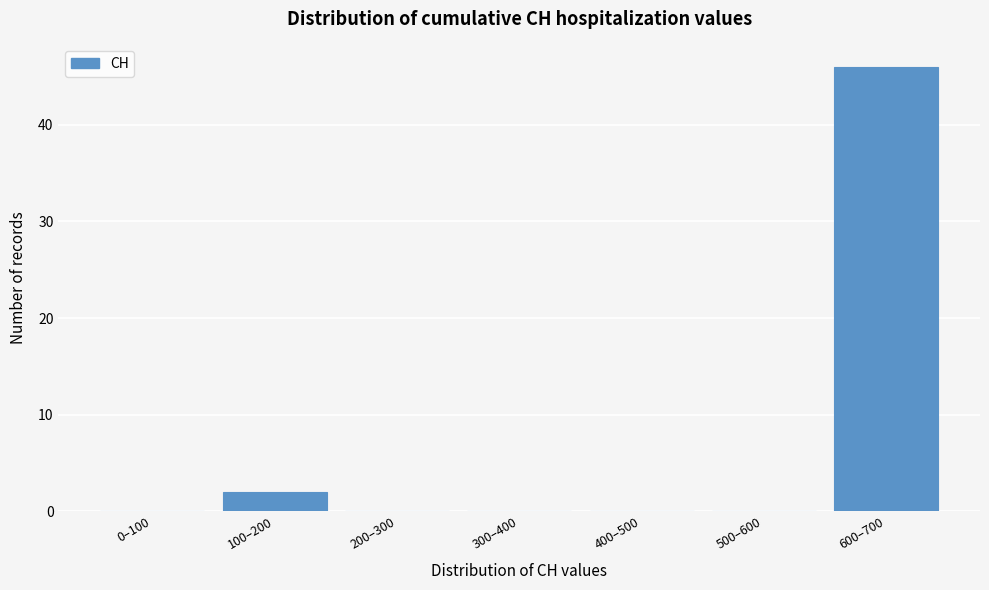

Reading left to right, what are all the values shown in this chart?

0–100=0	100–200=2	200–300=0	300–400=0	400–500=0	500–600=0	600–700=46